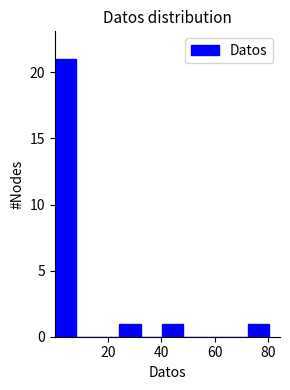

How tall is the bar that spans 40 to 48 on the x-axis? Neither the bar edges nor the heights are printed on the chart, so give them approximately, as read against the axes.

1